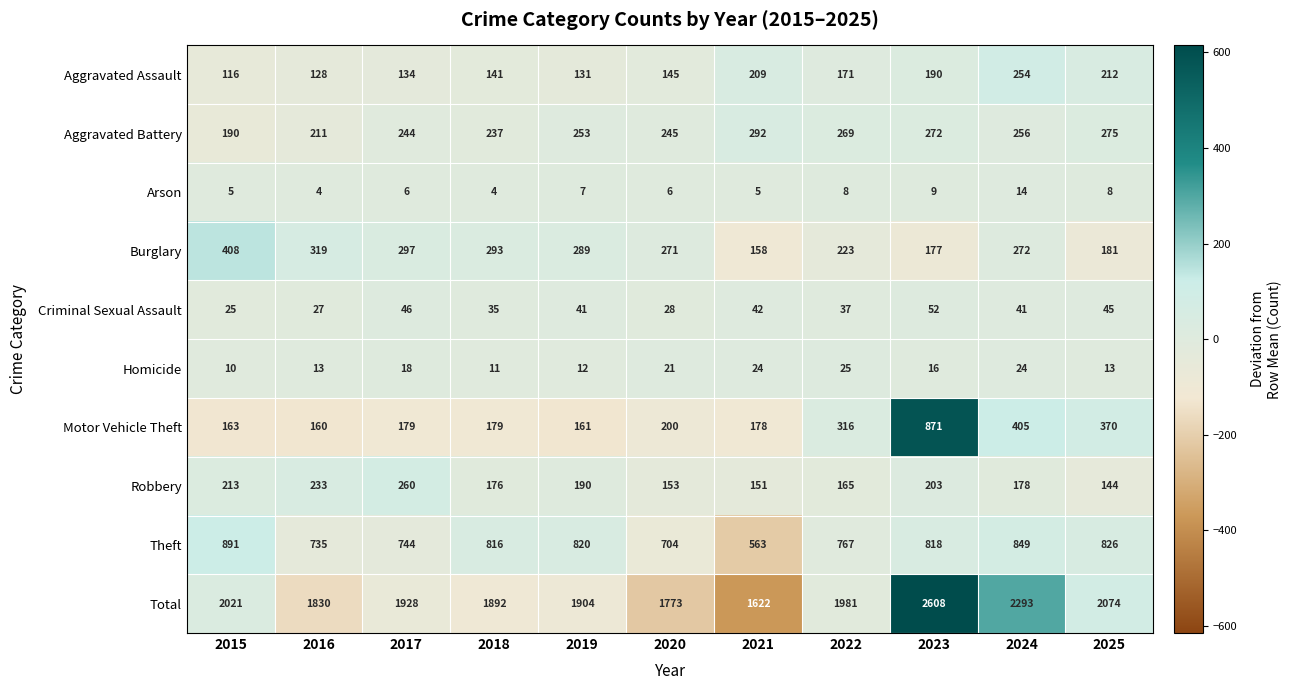

What is the maximum value for Total?

2608